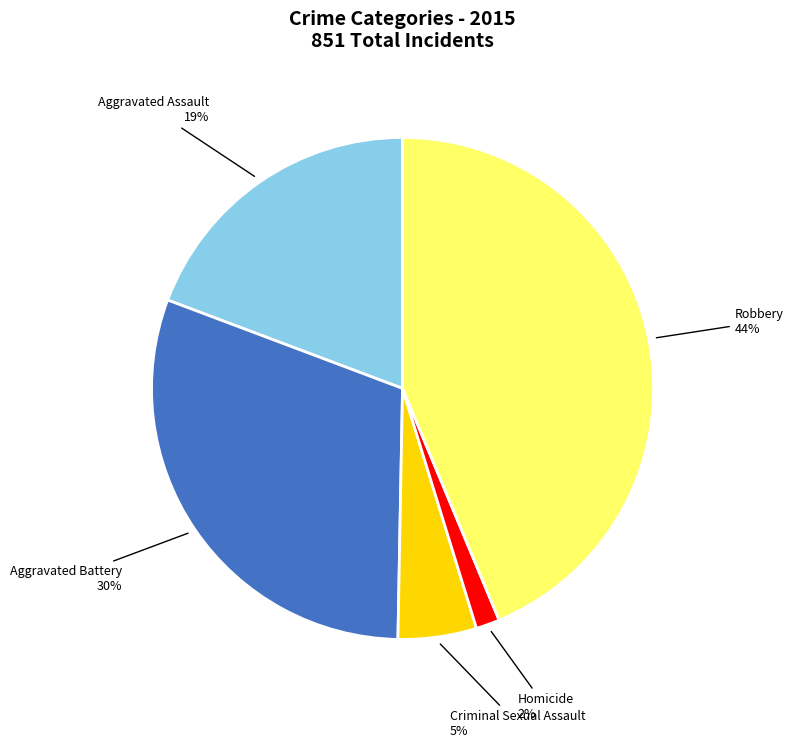

To the nearest percent, what is the average slice percentage?

20%